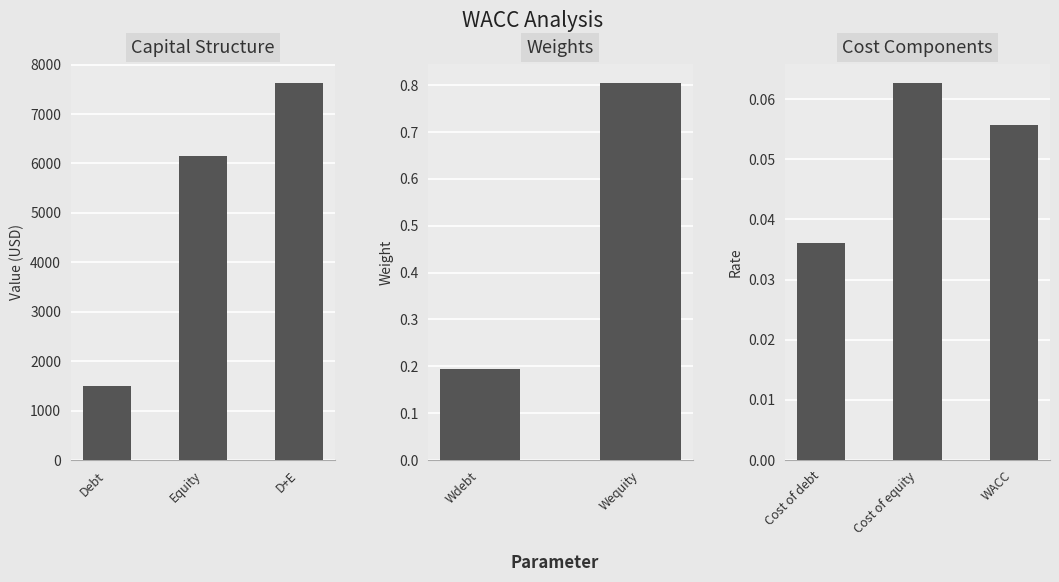

Are the bars horizontal?

No